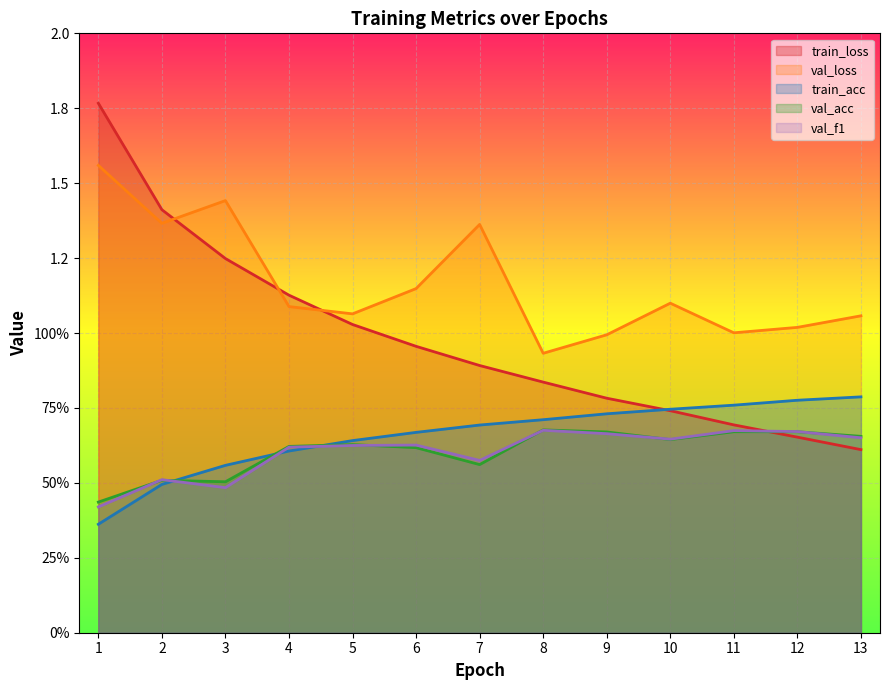

Is the value of train_loss at 5 greater than the value of val_f1 at 11?

Yes